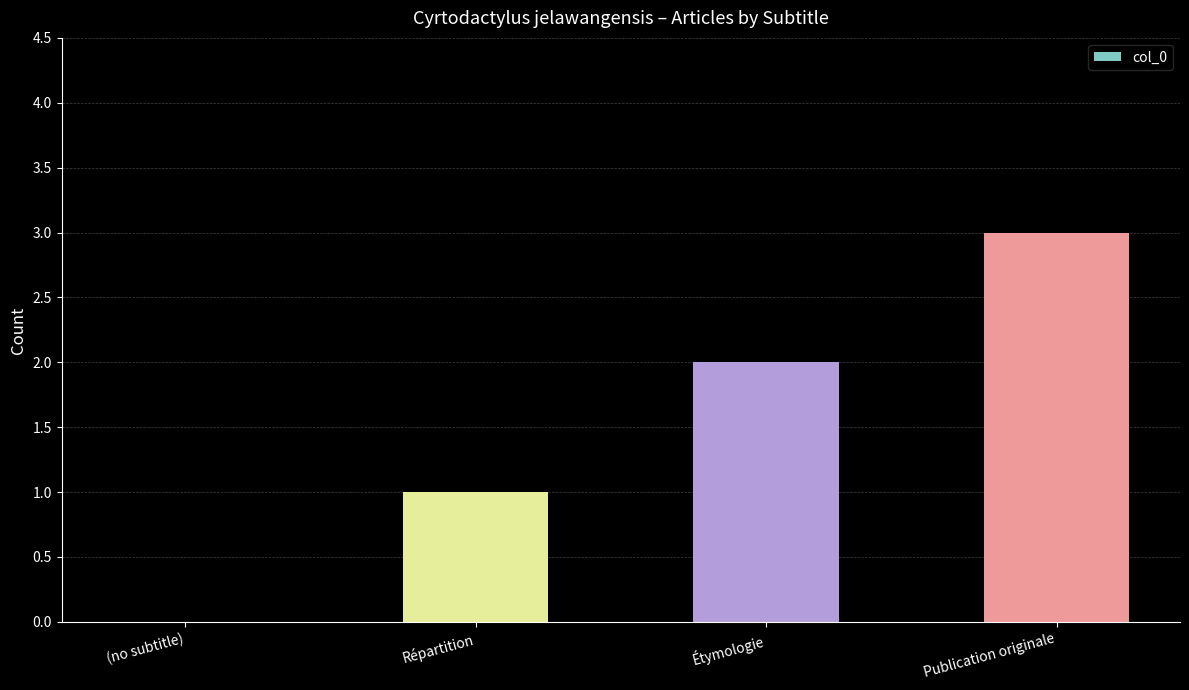

Reading left to right, transcribe all the data shown in this chart.

0	1	2	3